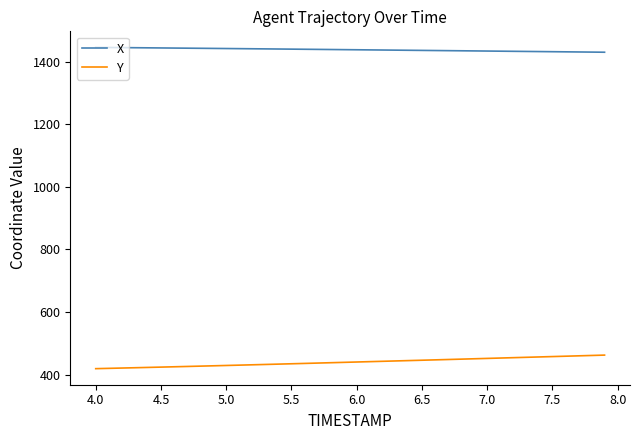

List the series in order of their overall mean, lowest first.

Y, X